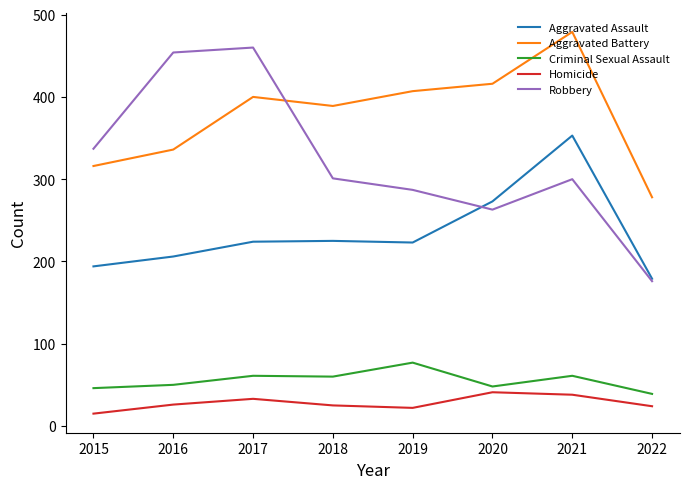

True or false: Aggravated Battery and Criminal Sexual Assault cross at least once.

False